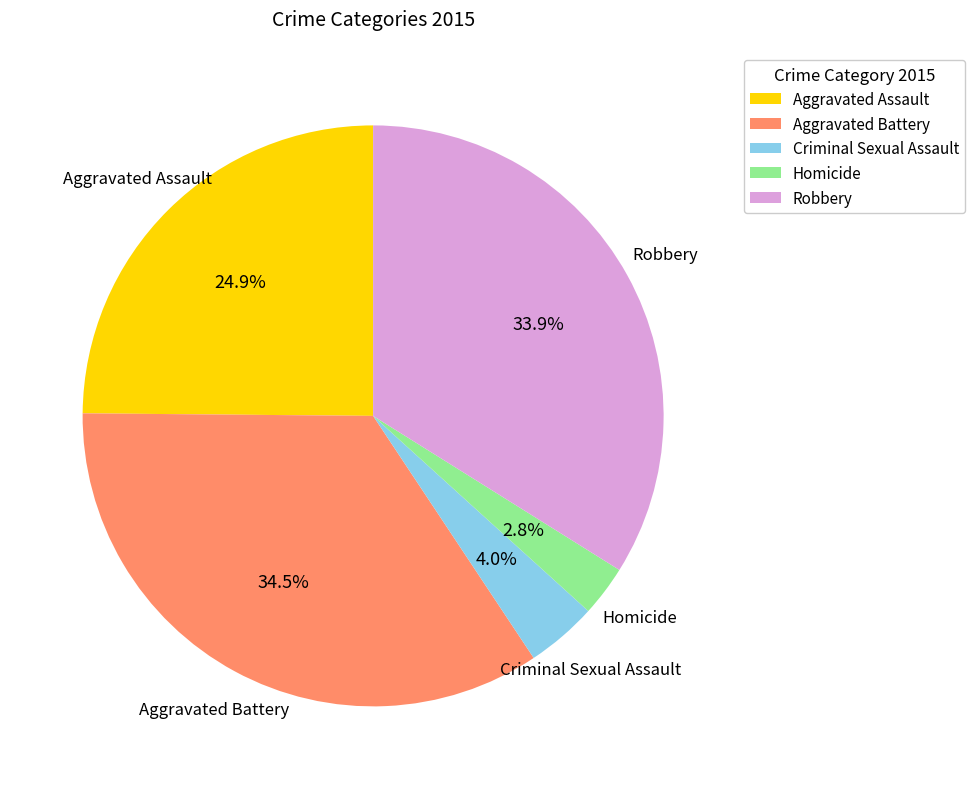

Approximately how many times larger is the value at Robbery compared to Aggravated Assault?

1.4